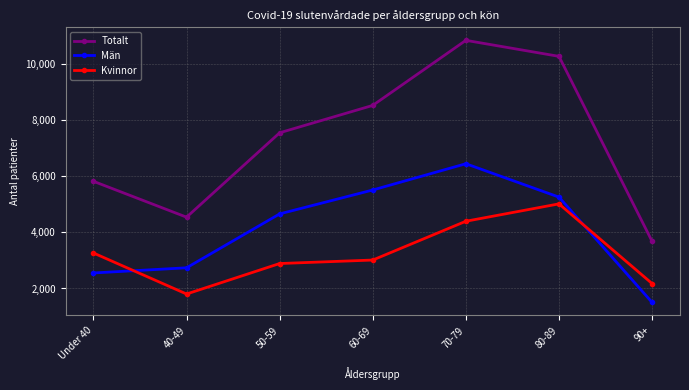

True or false: Kvinnor and Totalt intersect in this chart.

False